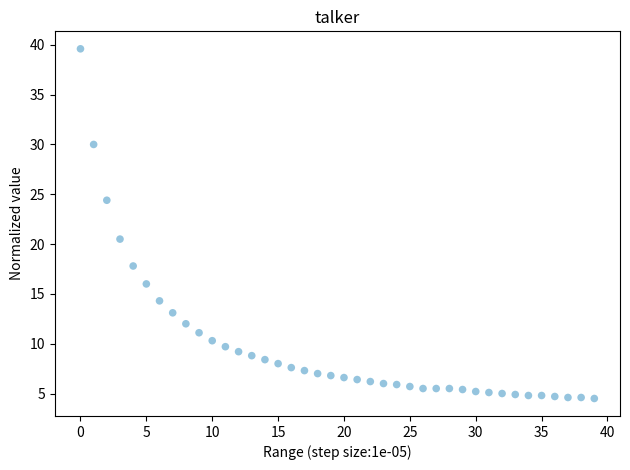

What is the range of Y values (max minus min)?

35.1